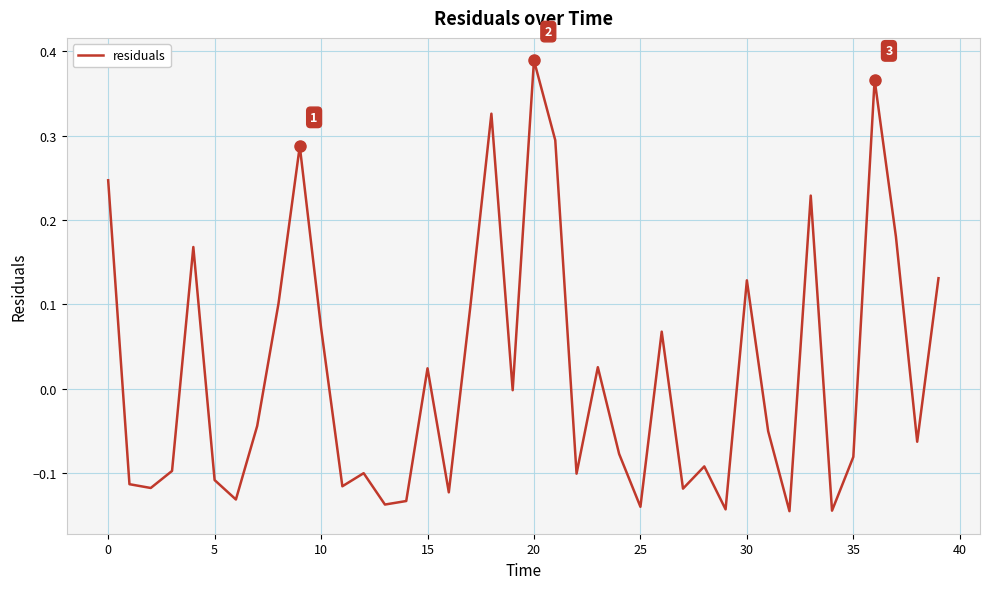

What is the difference between the maximum and minimum values?

0.5